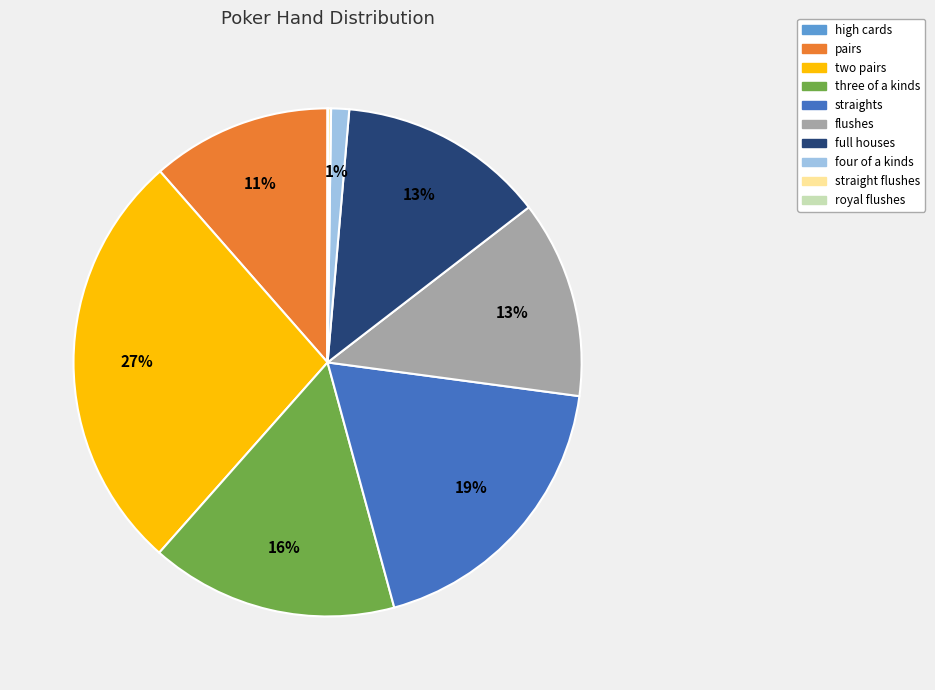

What is the ratio of the value at pairs to the value at straights?

0.6